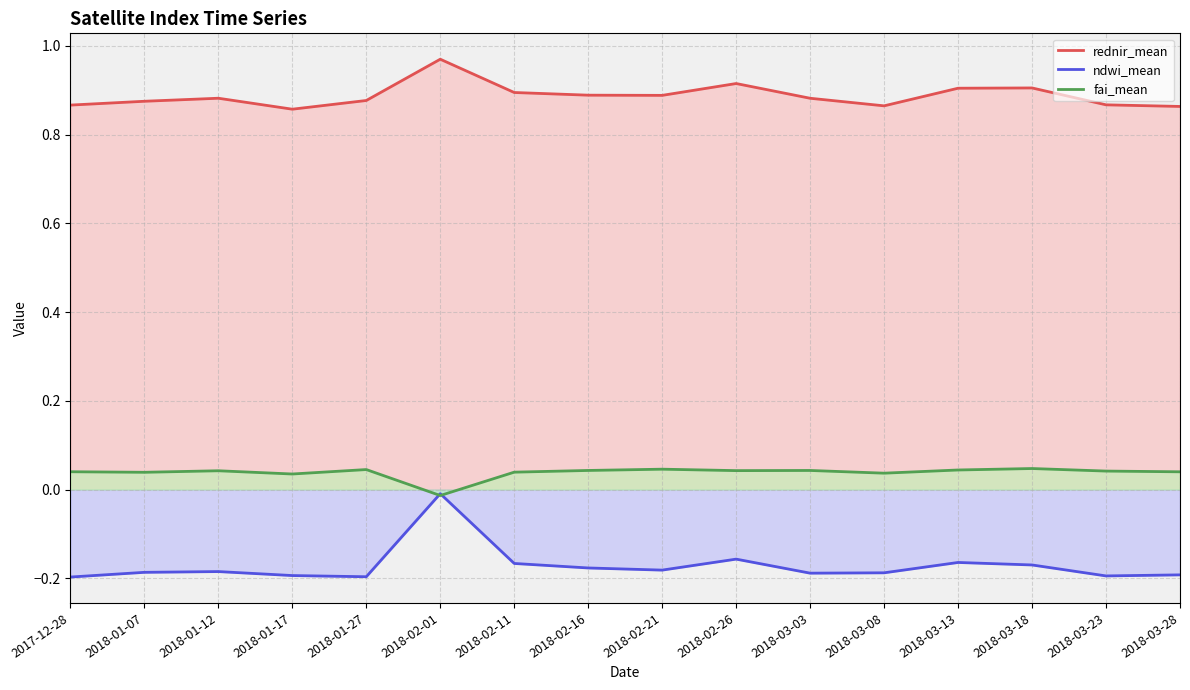

At 2018-03-08, list the series in order from smallest to largest.

ndwi_mean, fai_mean, rednir_mean